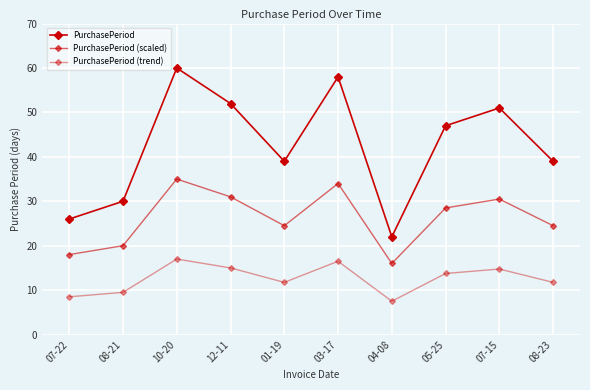

At which category is the sum across all series the highest?

10-20